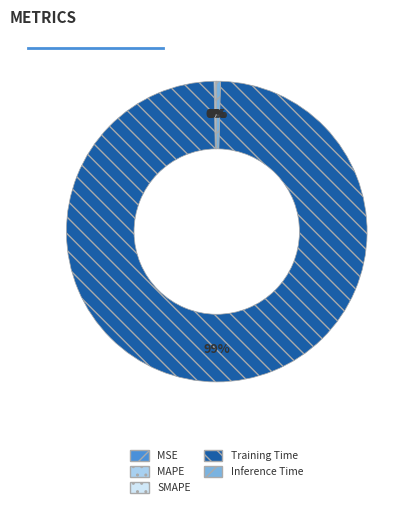

Does Training Time represent more than half of the total?

Yes